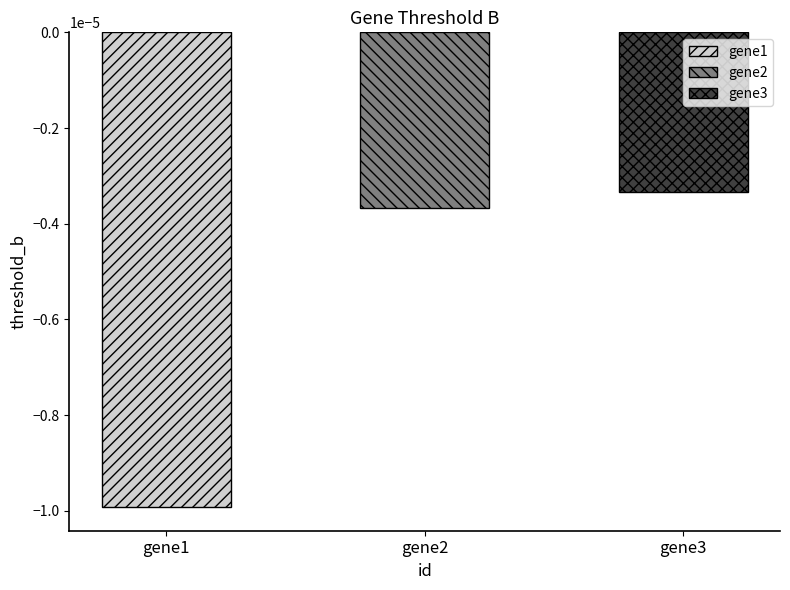

At which label is the value closest to 0?

gene3